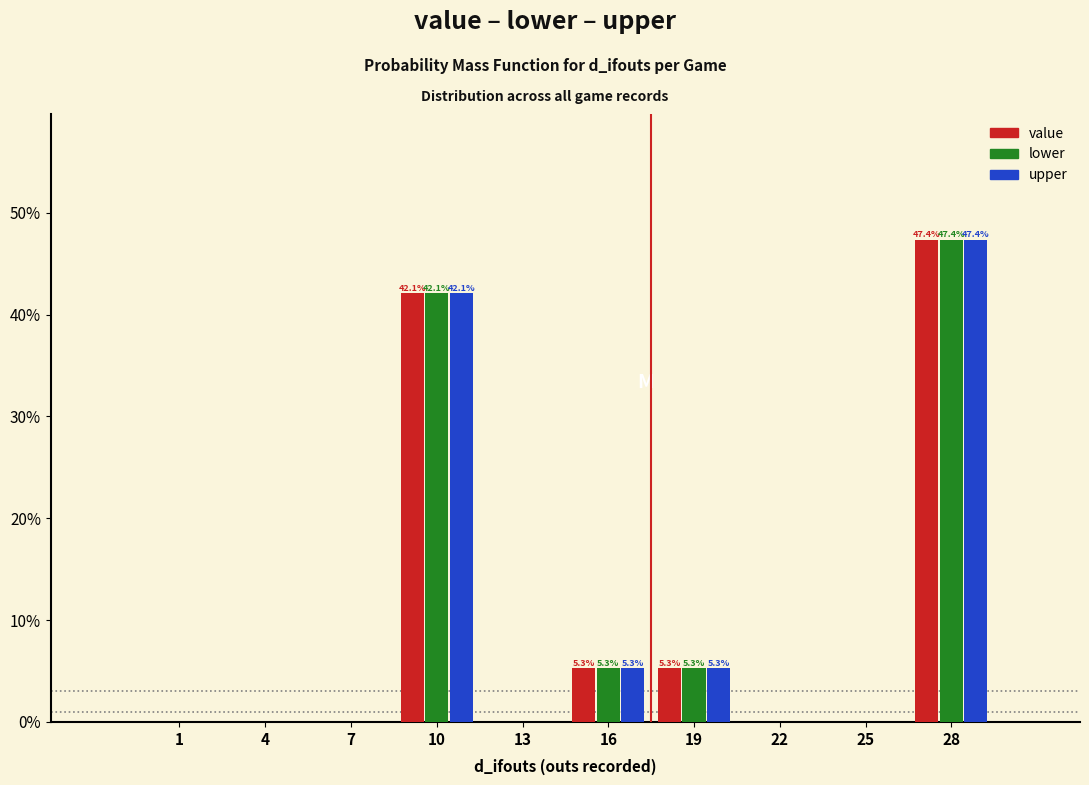

Reading left to right, list all the values displayed in this chart.

value: 1=0.0	4=0.0	7=0.0	10=42.1	13=0.0	16=5.3	19=5.3	22=0.0	25=0.0	28=47.4
lower: 1=0.0	4=0.0	7=0.0	10=42.1	13=0.0	16=5.3	19=5.3	22=0.0	25=0.0	28=47.4
upper: 1=0.0	4=0.0	7=0.0	10=42.1	13=0.0	16=5.3	19=5.3	22=0.0	25=0.0	28=47.4